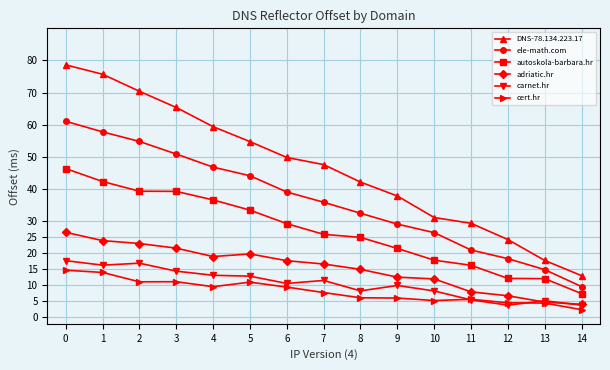

How many lines are shown in the chart?

6